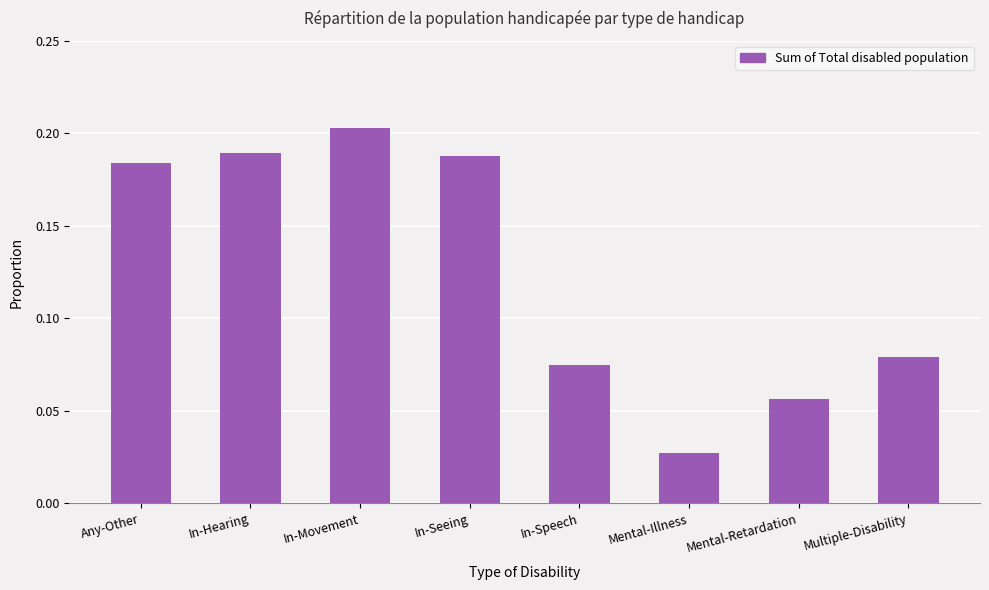

Which category has the lowest value across all series?

Mental-Illness